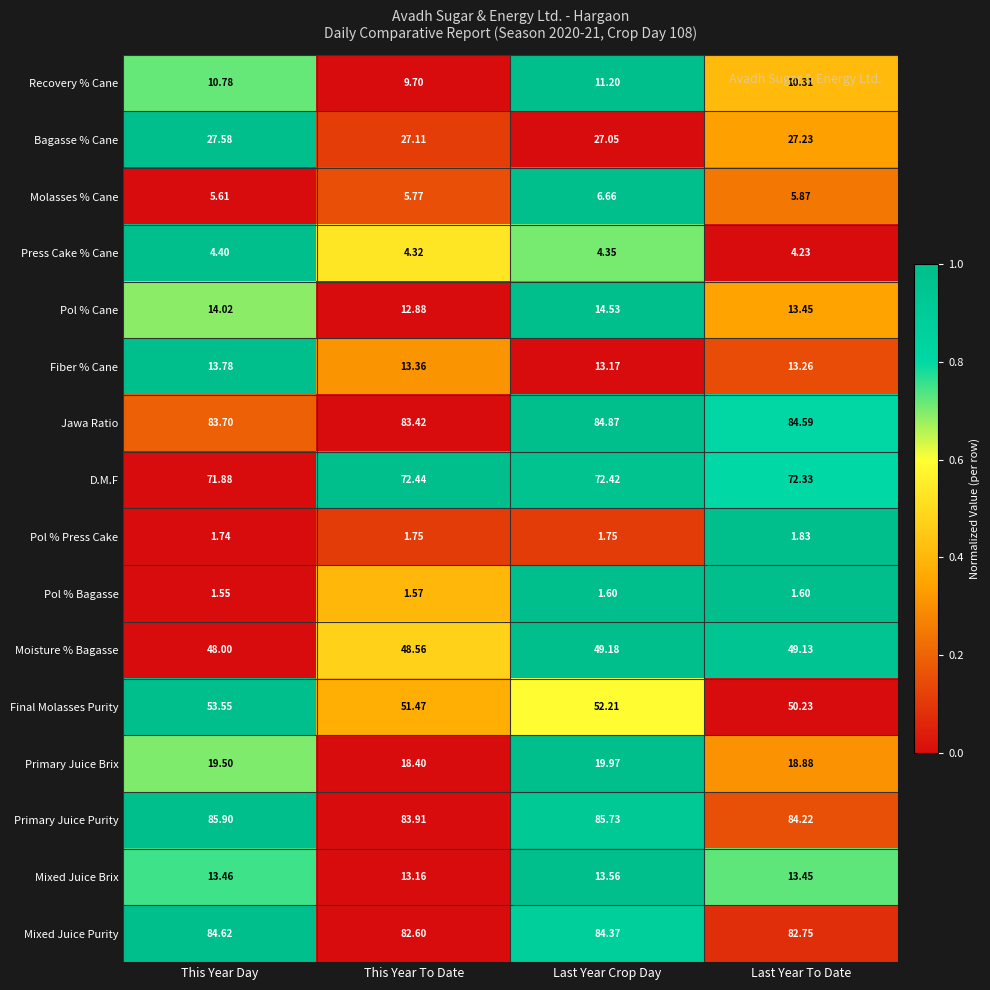

Which label corresponds to the largest value in the chart?

This Year Day